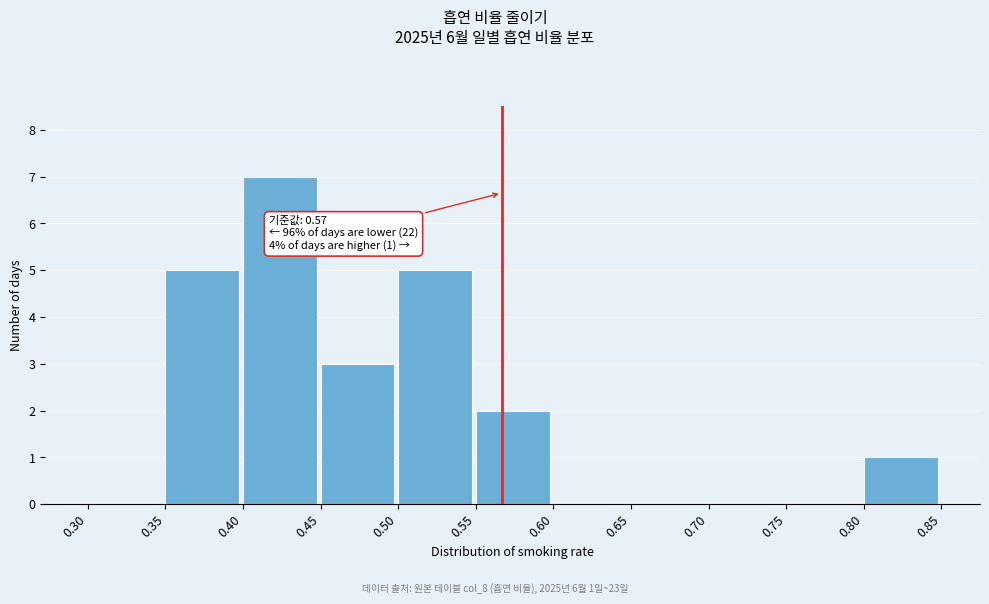

Which range on the x-axis has the tallest bar?

0.40 to 0.45